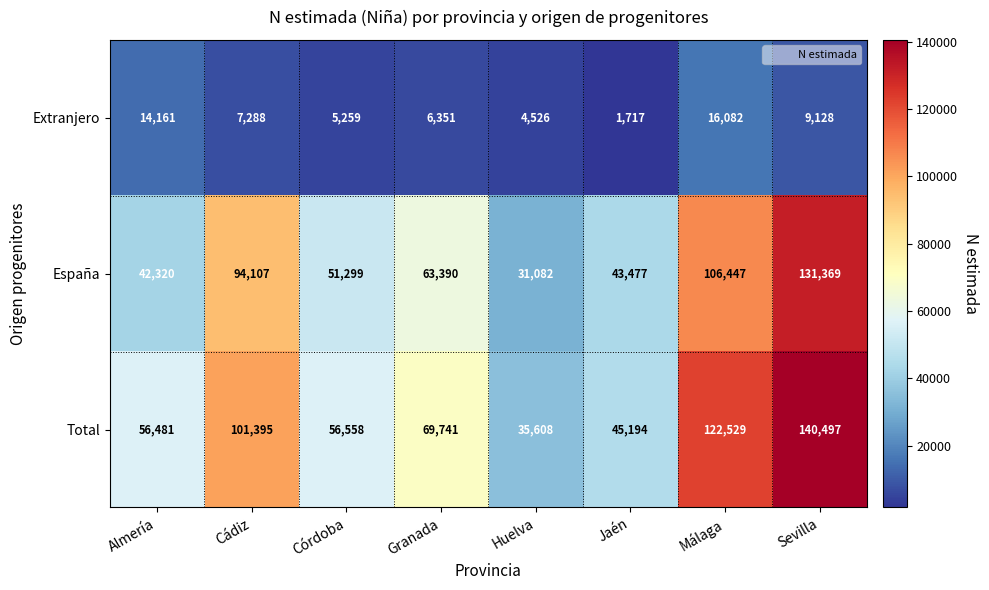

How many categories are shown in the chart?

8